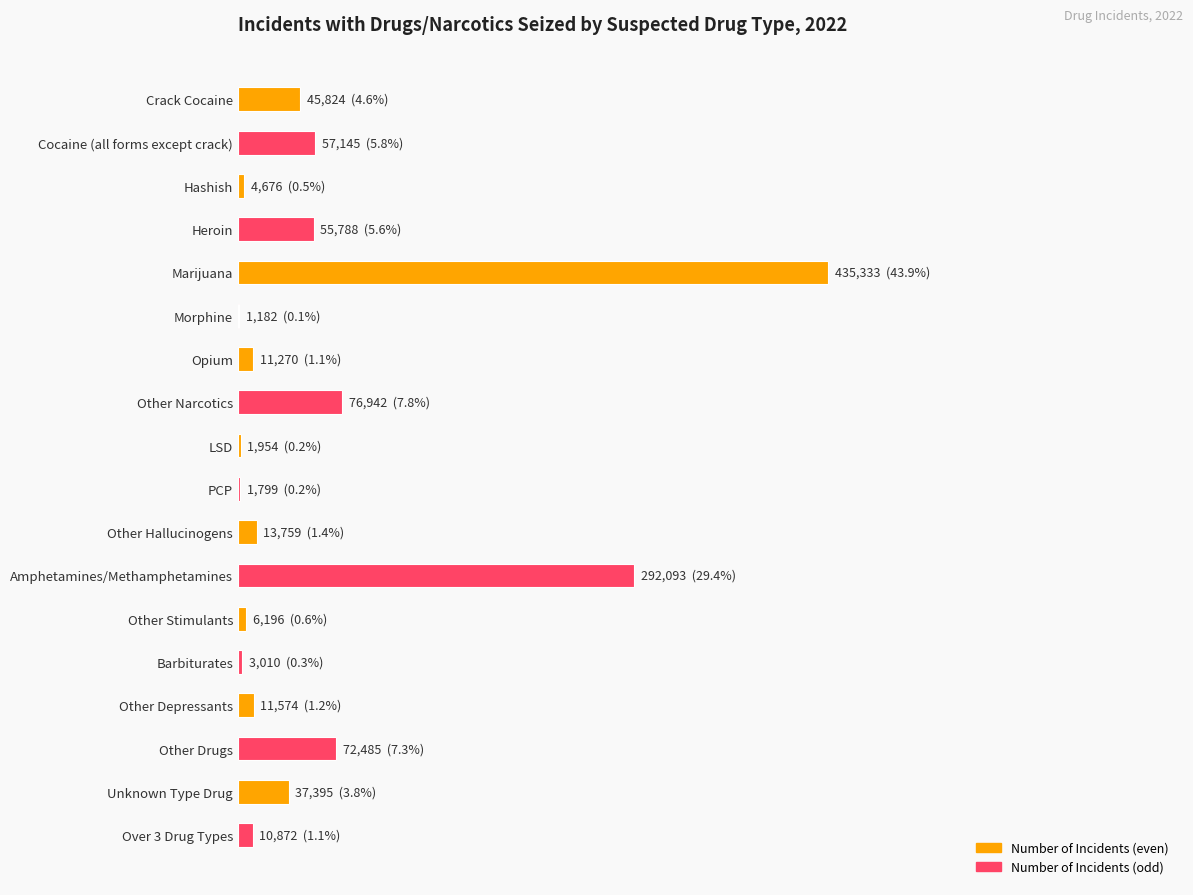

At which category does the chart reach its peak across all series?

Marijuana